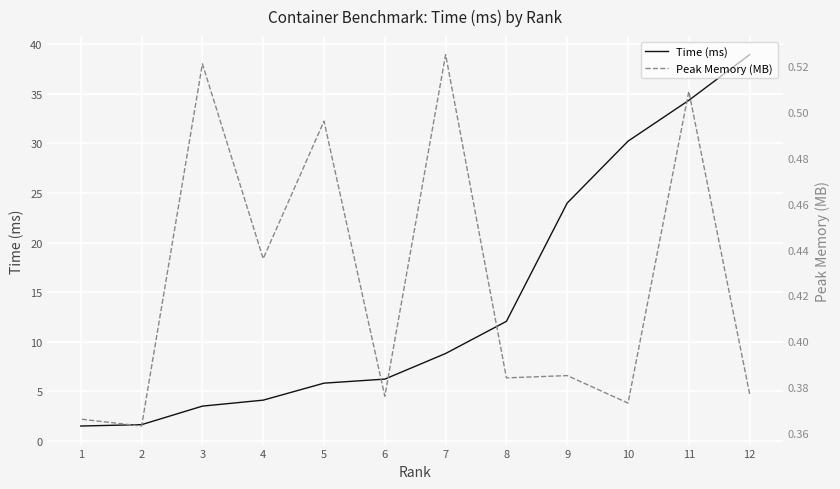

True or false: Time (ms) and Peak Memory (MB) cross at least once.

False